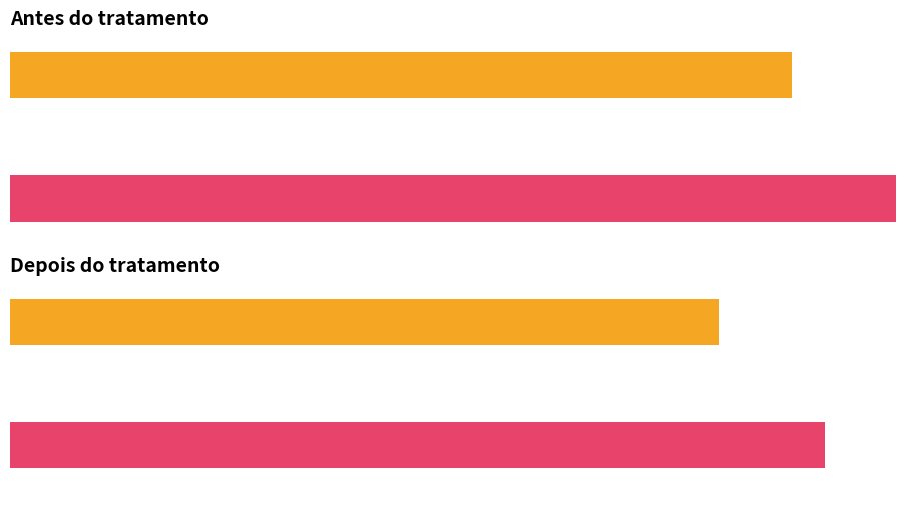

What is the value of the Depois_tratamento bar at the 3rd from the left?

200